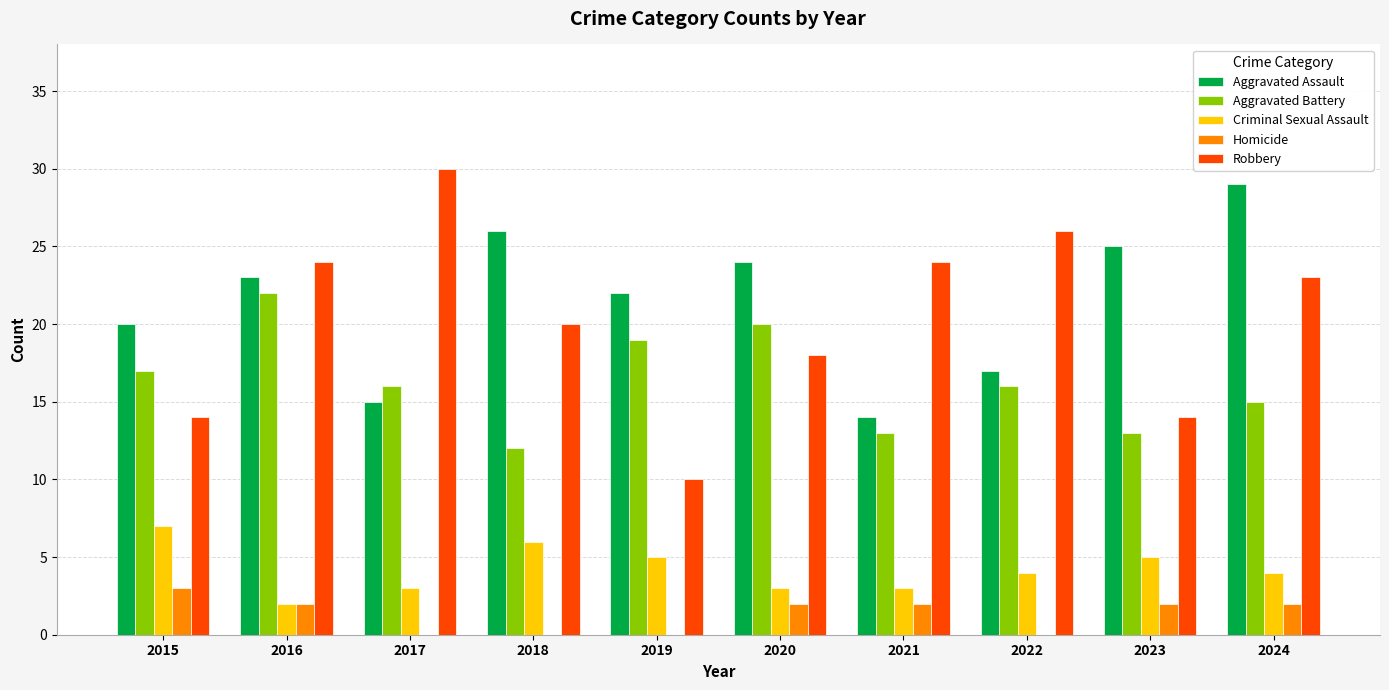

Which series has the largest range (max minus min)?

Robbery